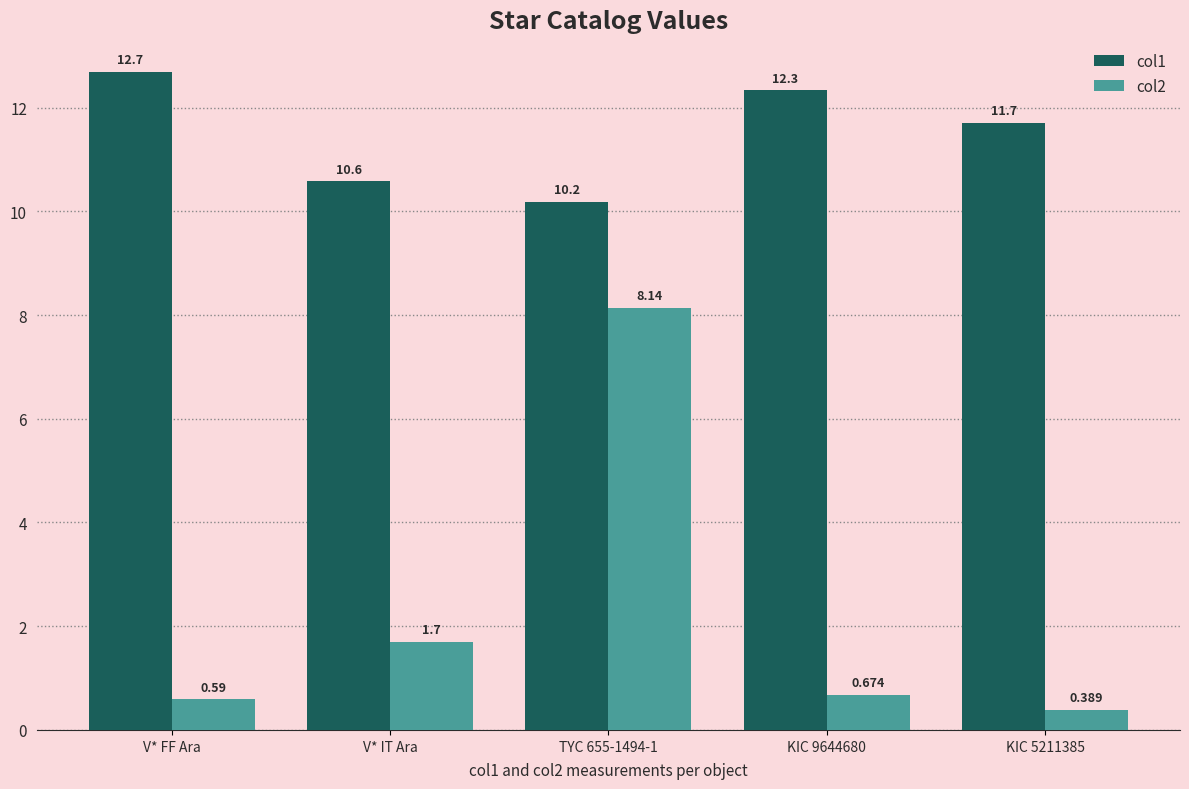

How many values in the col1 series are below 11?

2